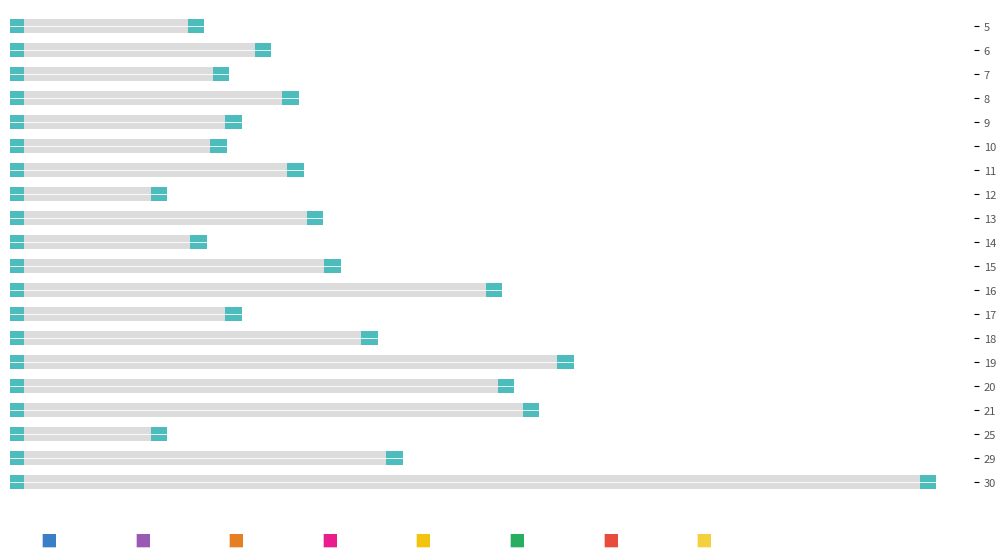

How many bars are there in total?

40